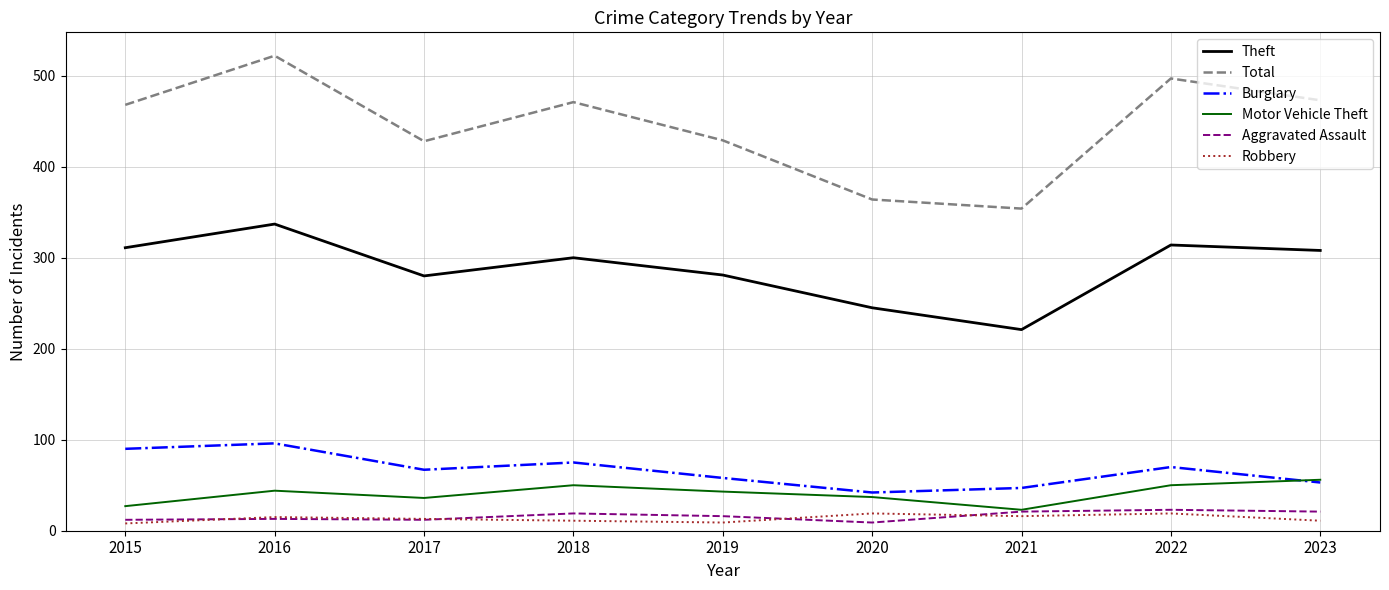

Is it true that Burglary equals 125 at 2016?

False